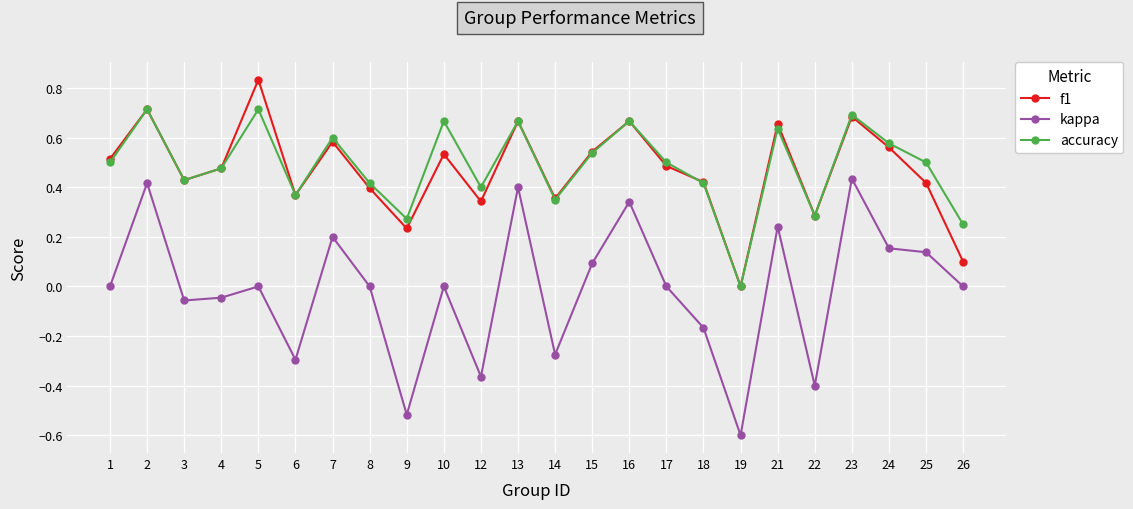

What is the sum of all f1 values?

11.3